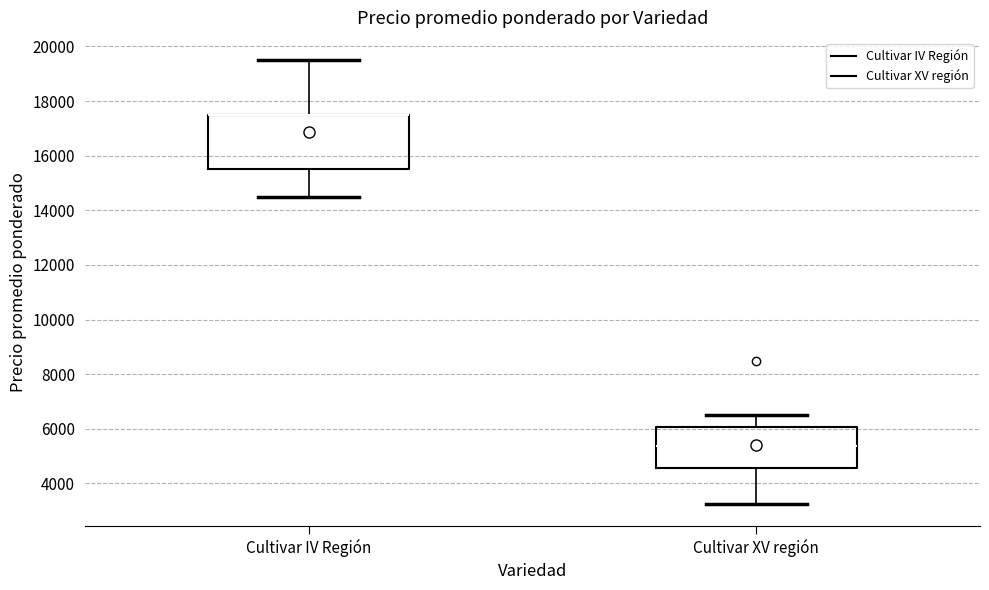

Where is the upper edge of the box for Cultivar IV Región on the y-axis? The values are not printed on the chart, so give them approximately, as read against the axis.

17600